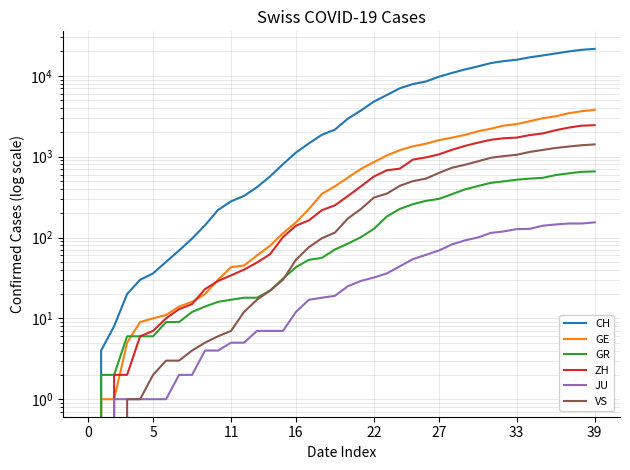

Is this an area chart (filled region under the line)?

No